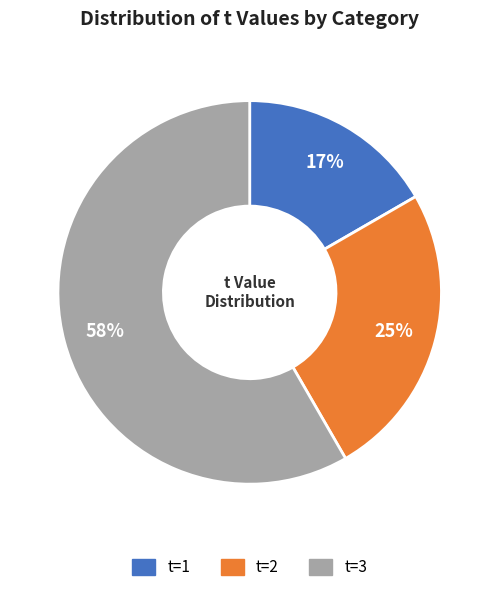

Which category has the biggest portion of the pie?

t=3